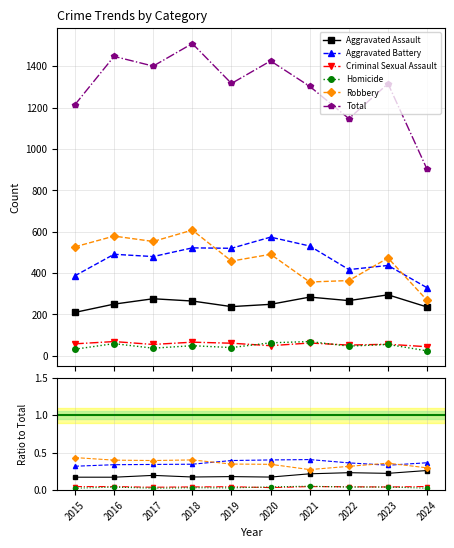

True or false: Homicide and Aggravated Assault intersect in this chart.

False